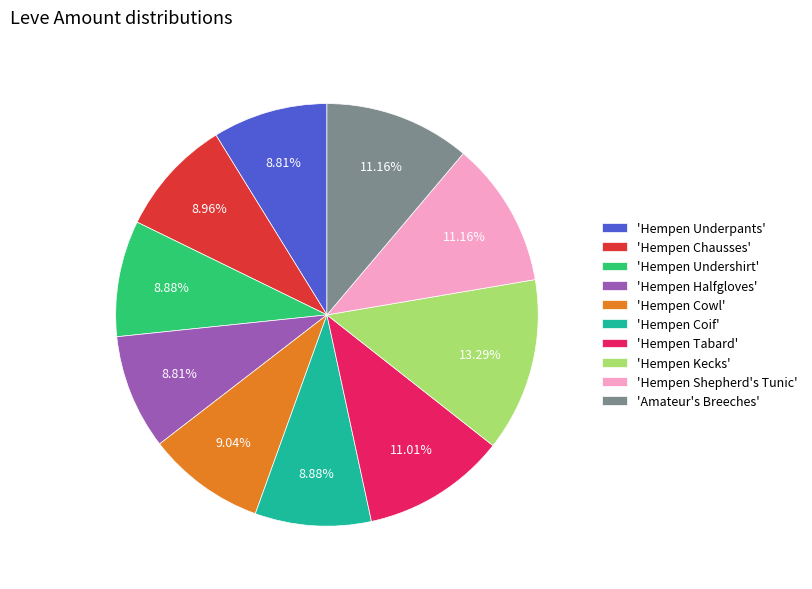

Does any single category account for the majority?

No